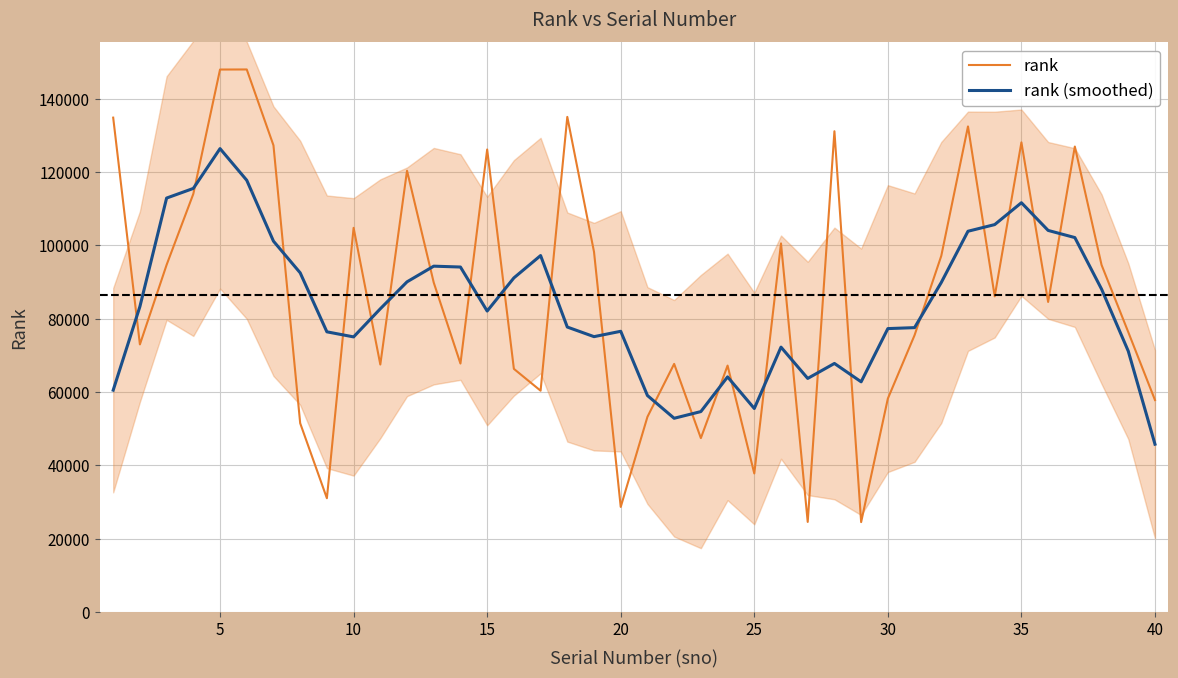

How many times do rank (smoothed) and rank cross each other?

24